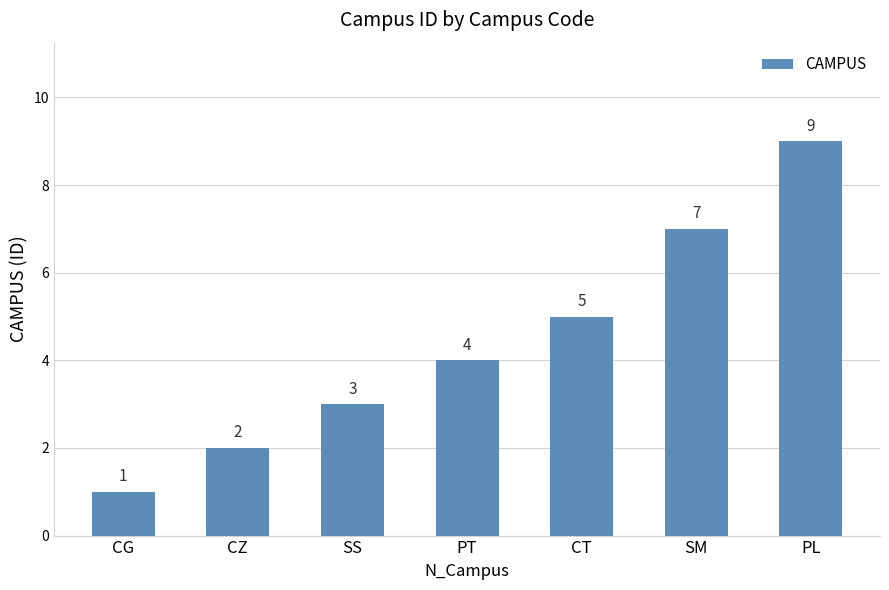

What is the label of the 4th bar from the left?

PT